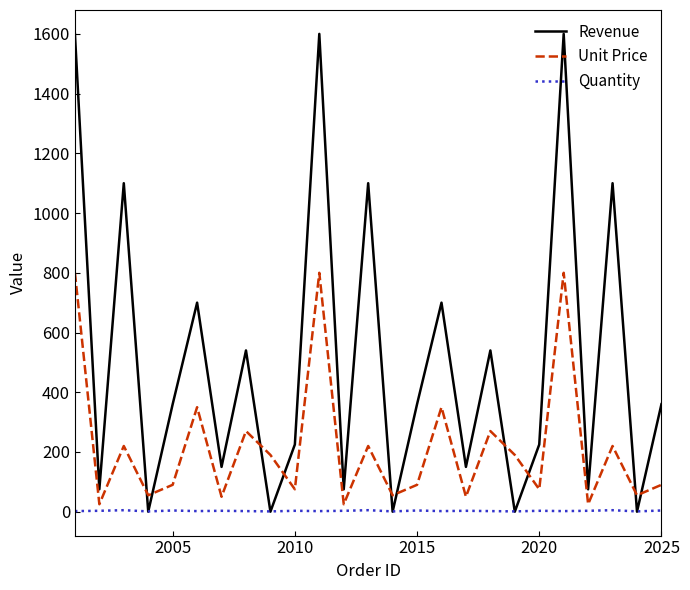

What is the sum of all Revenue values?

12635